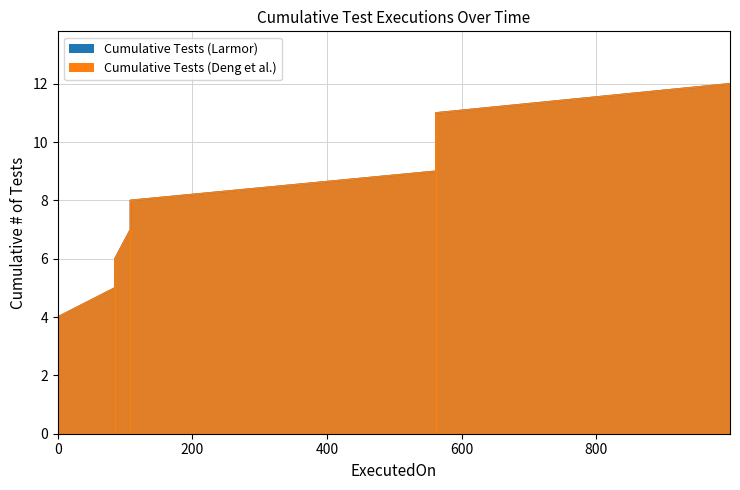

Is it true that Cumulative Tests (Deng et al.) equals 4 at 0?

True